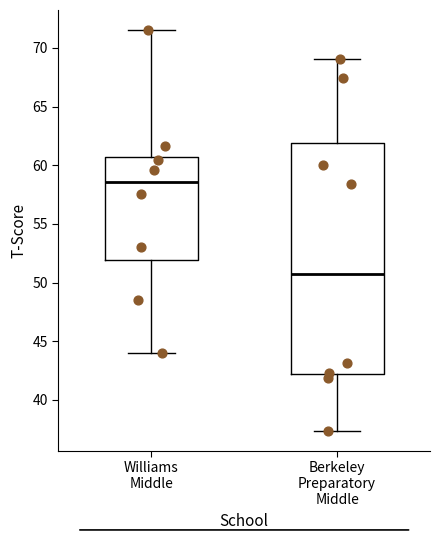

Reading left to right, transcribe this box plot: for each box, give where its median line is, the range the box spans, and where its two whiskers end, as read against the y-axis. The values are not printed on the chart, so give them approximately, as read against the axis.

Williams Middle: median 58.5, box 52.0 to 60.5, whiskers 44.0 to 71.5
Berkeley Preparatory Middle: median 51.0, box 42.0 to 62.0, whiskers 37.5 to 69.0